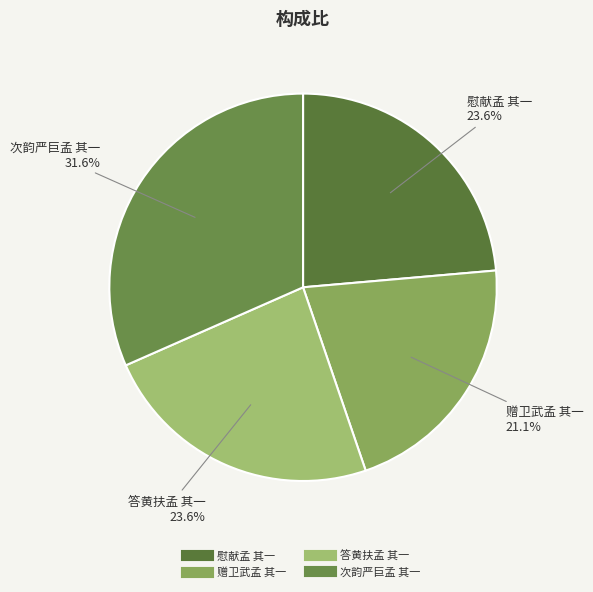

Which slice is the largest?

次韵严巨孟 其一